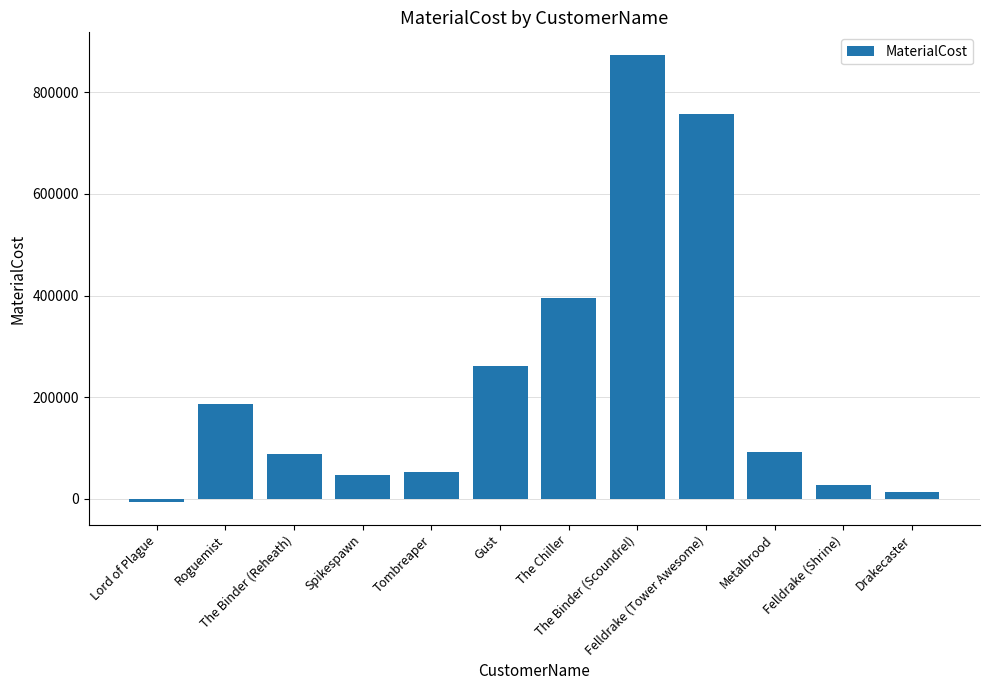

The chart shows a value of 757957.4 at Felldrake (Tower Awesome). True or false?

True